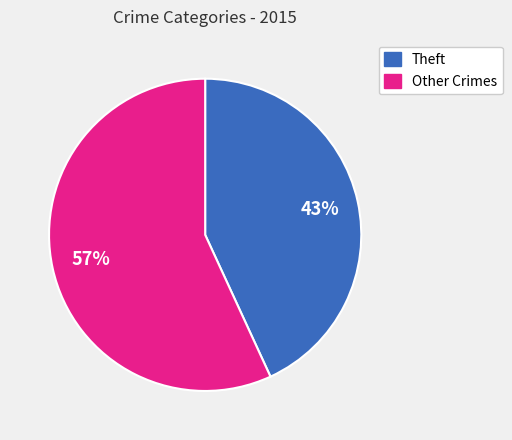

Is there any slice that represents more than half of the pie?

Yes